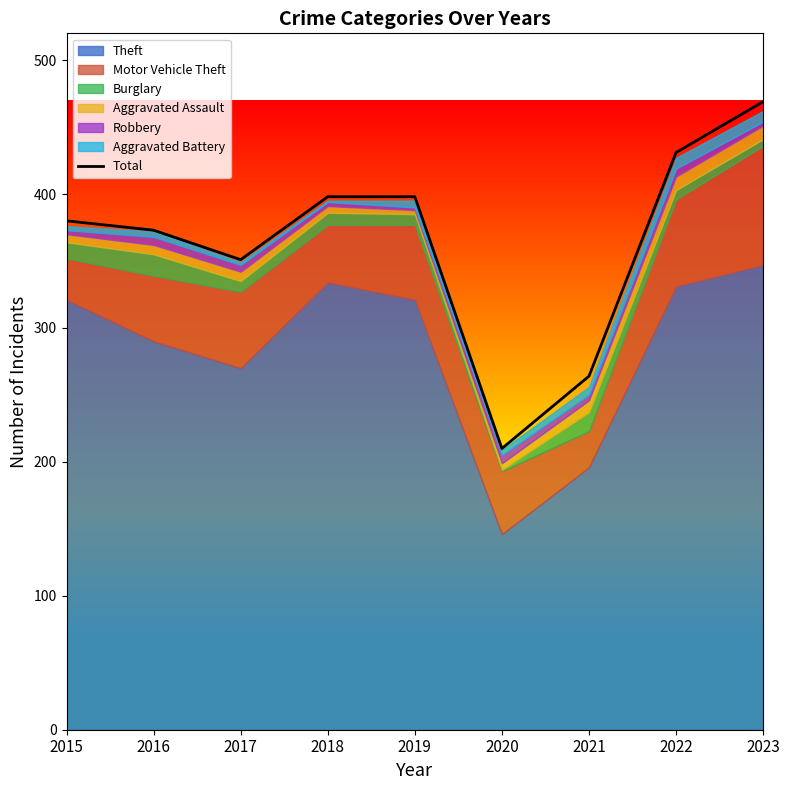

Reading left to right, transcribe all the data shown in this chart.

2015=380	2016=373	2017=351	2018=398	2019=398	2020=210	2021=264	2022=431	2023=469